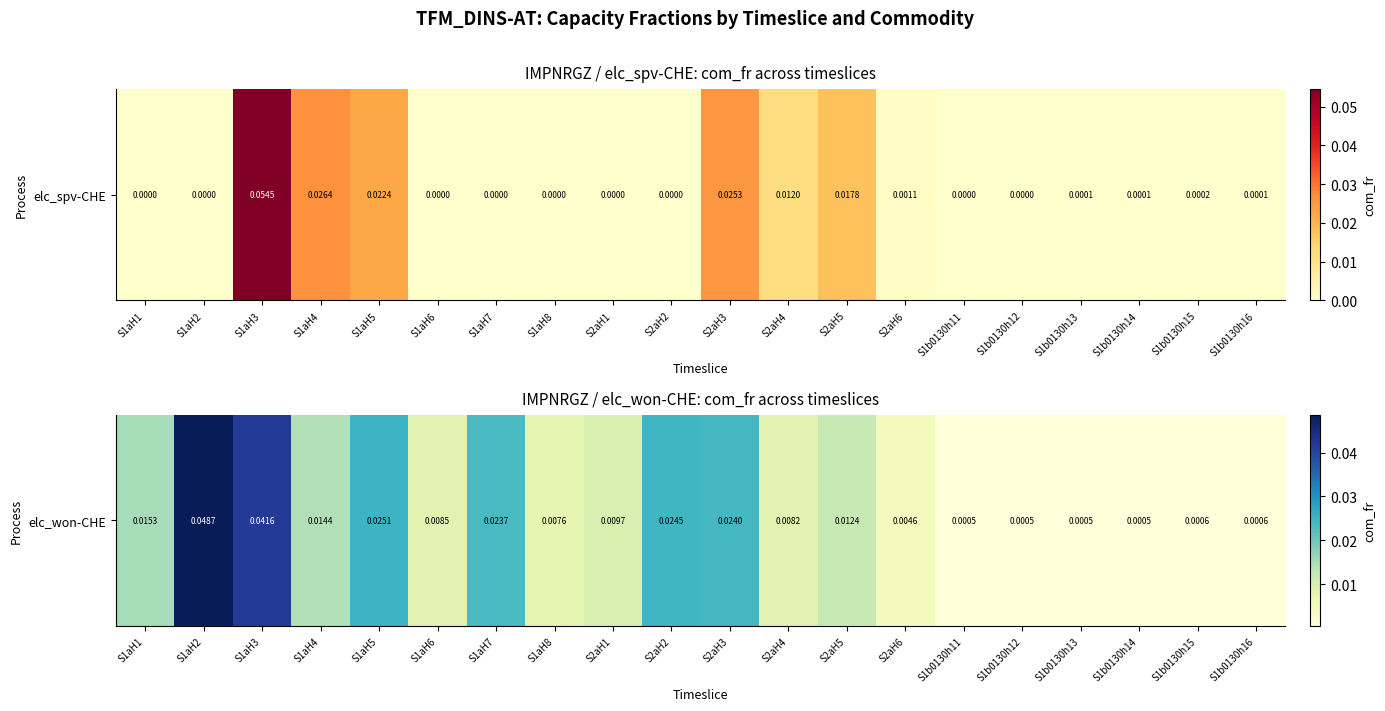

The value at S1b0130h12 is 0.0. True or false?

True